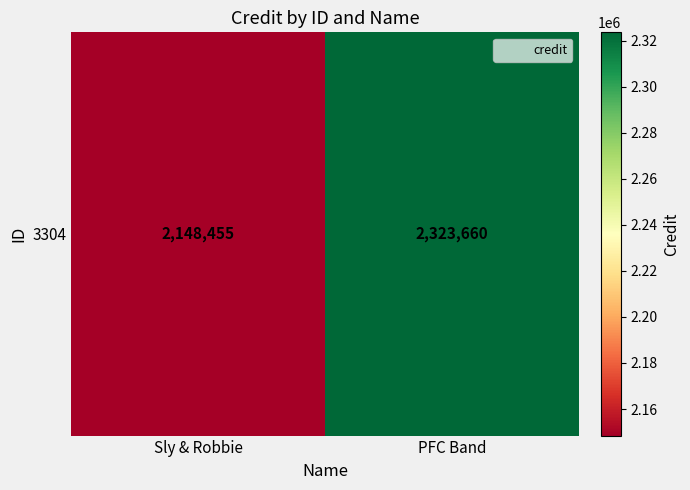

Which category has the lowest value across all series?

Sly & Robbie